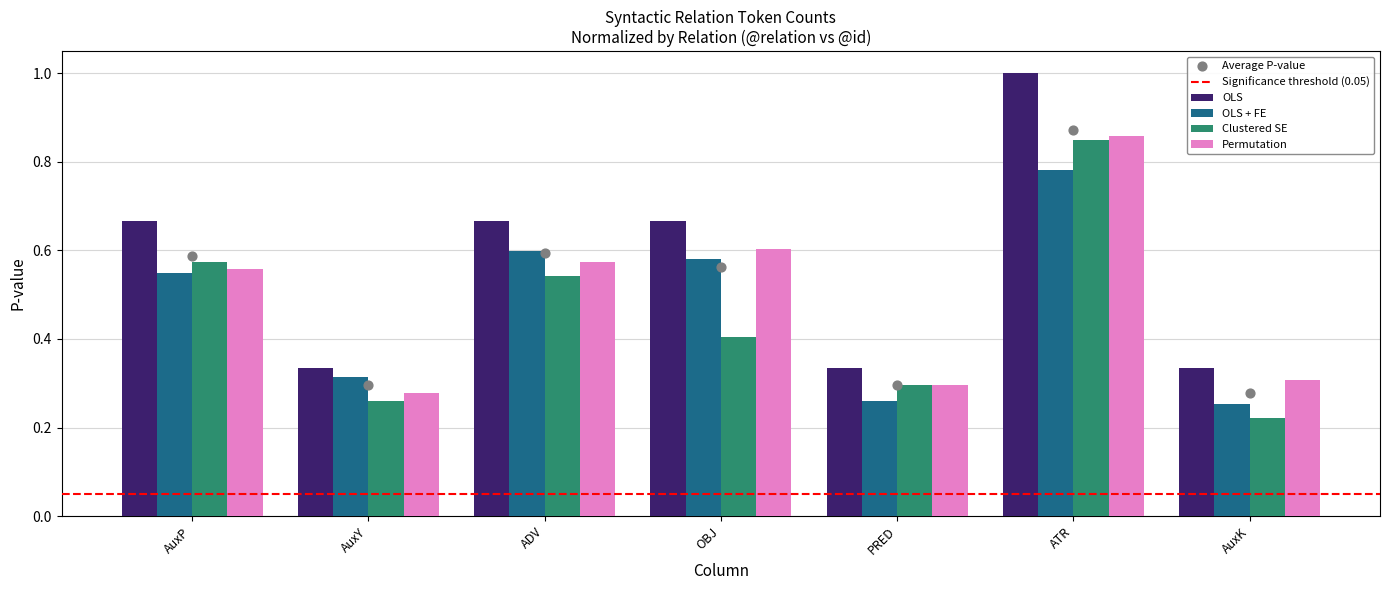

At which label does OLS reach its peak?

ATR